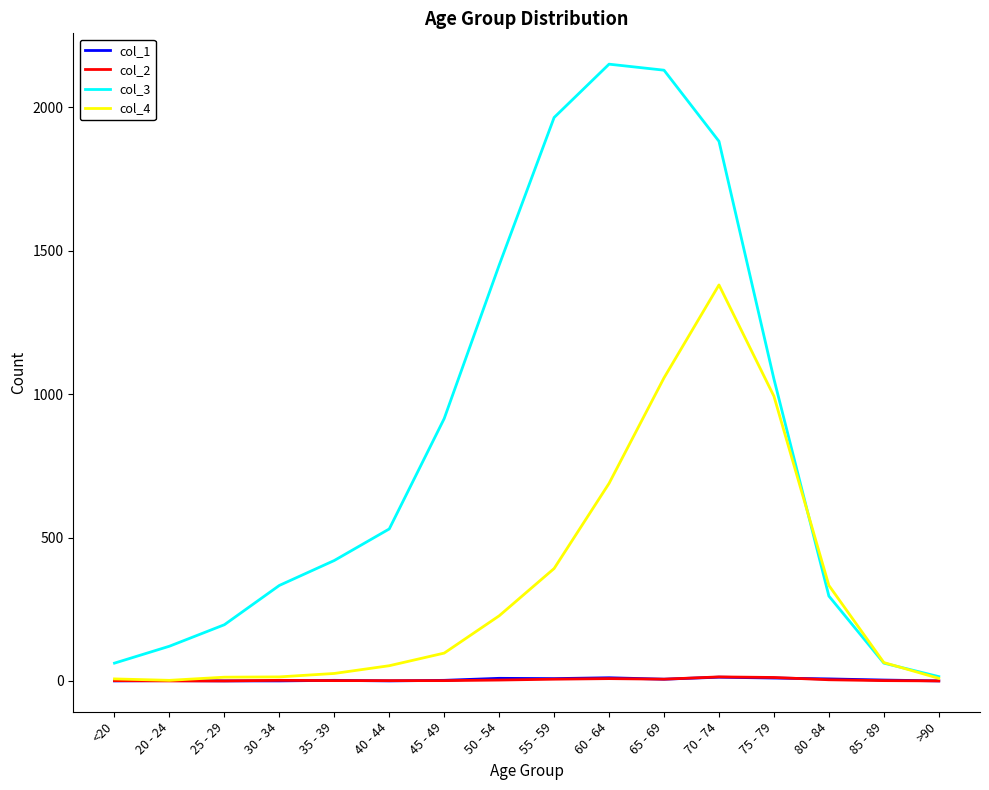

Is the value of col_2 at 25 - 29 greater than the value of col_4 at 50 - 54?

No